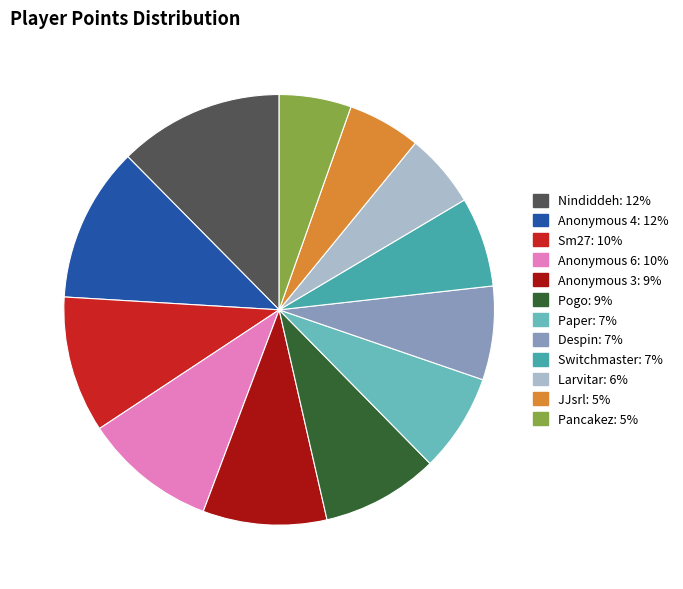

Does Anonymous 6 represent more than half of the total?

No